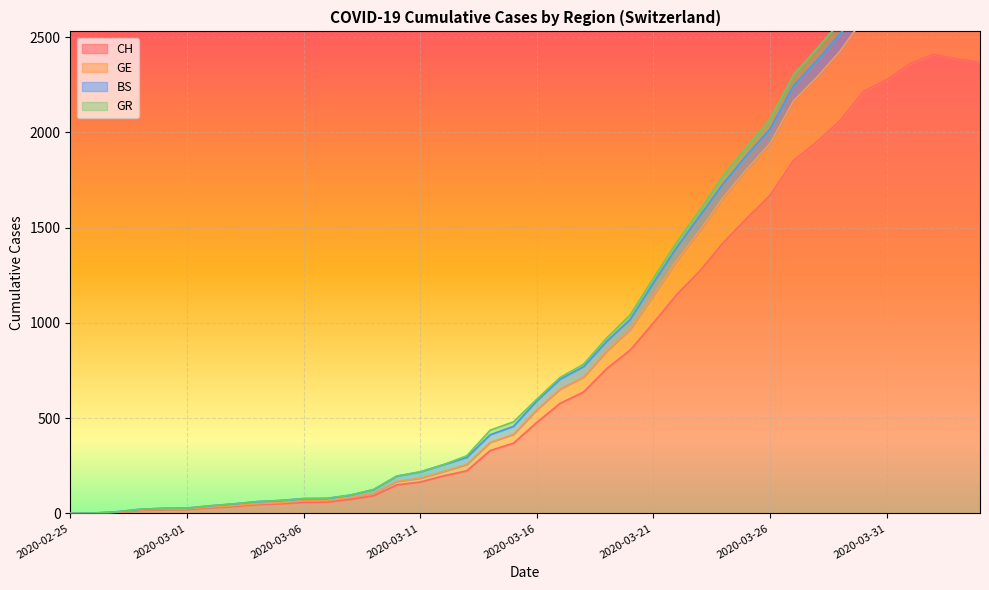

What is the highest value of the CH series?

2410